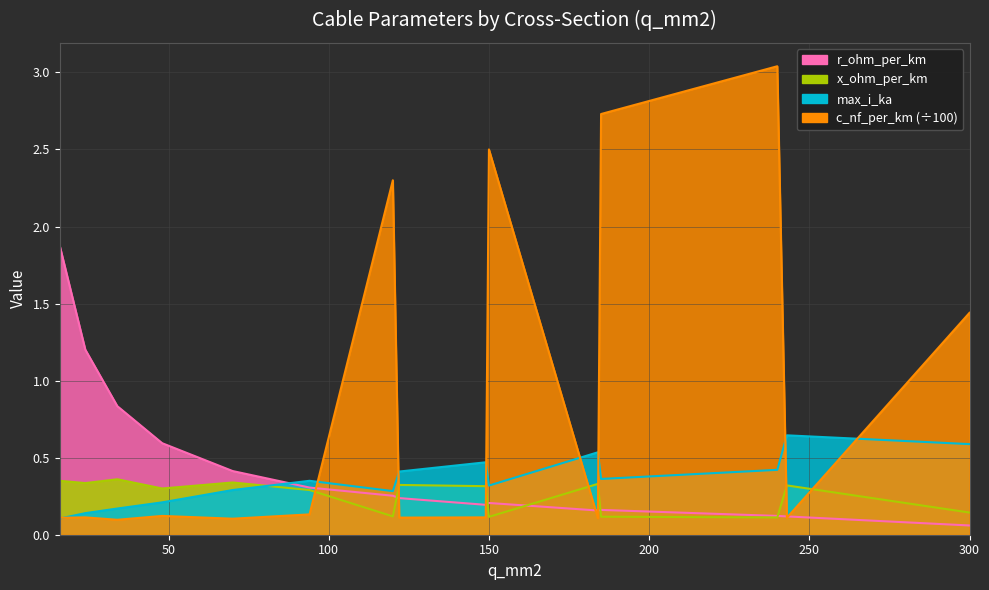

At 300, list the series in order from smallest to largest.

r_ohm_per_km, x_ohm_per_km, max_i_ka, c_nf_per_km